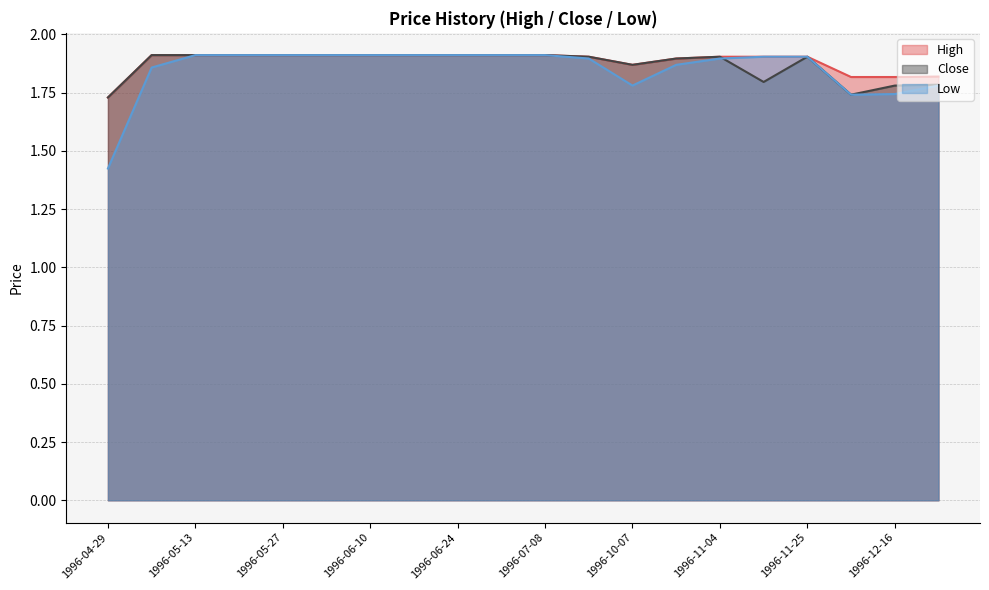

What is the label of the 8th point from the left?

1996-06-17